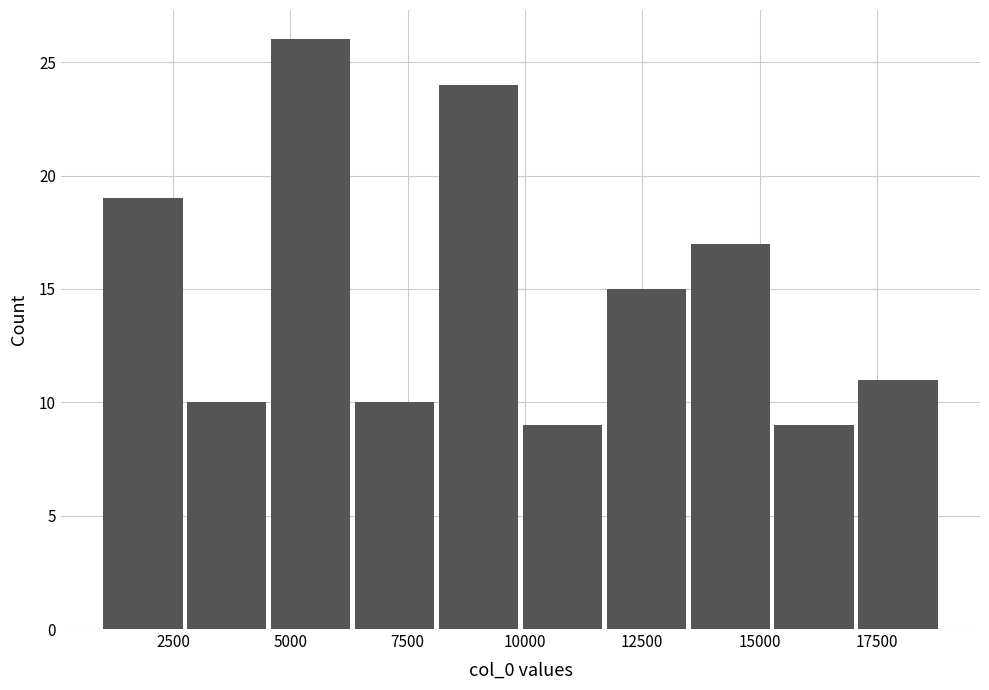

Read against the x-axis, roughly where is the centre of the tallest bar?

5500